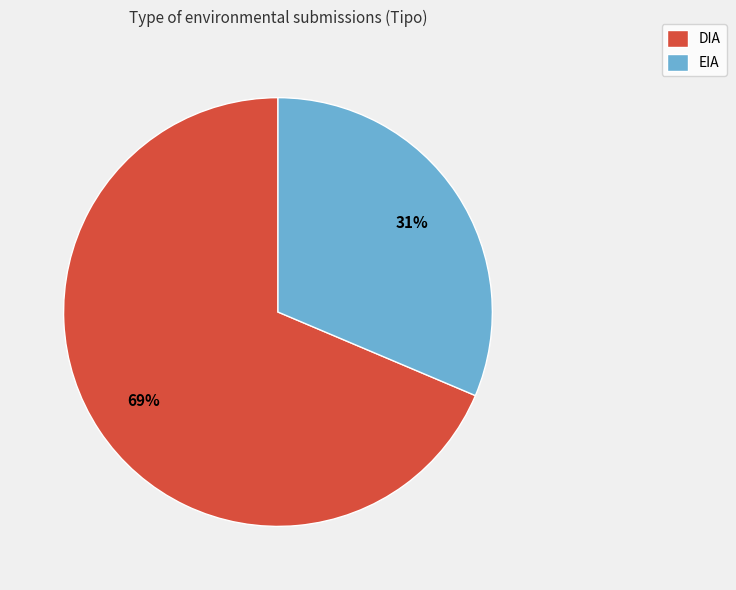

Is there any slice that represents more than half of the pie?

Yes